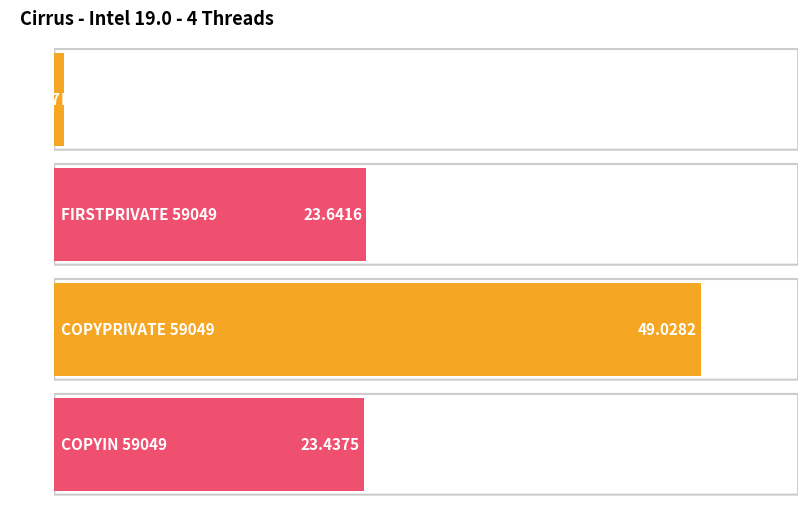

What position from the right is COPYPRIVATE 59049?

2